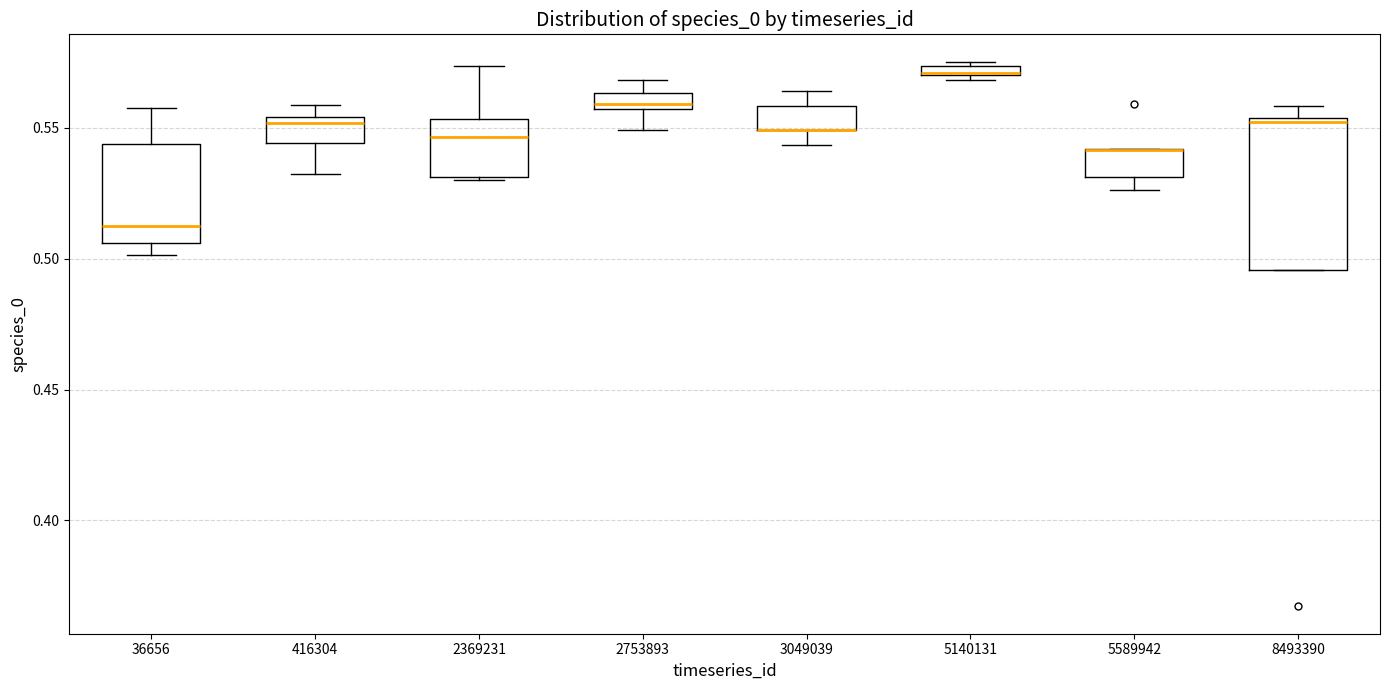

Where is the lower edge of the box at x = 3049039 on the y-axis? The values are not printed on the chart, so give them approximately, as read against the axis.

0.550